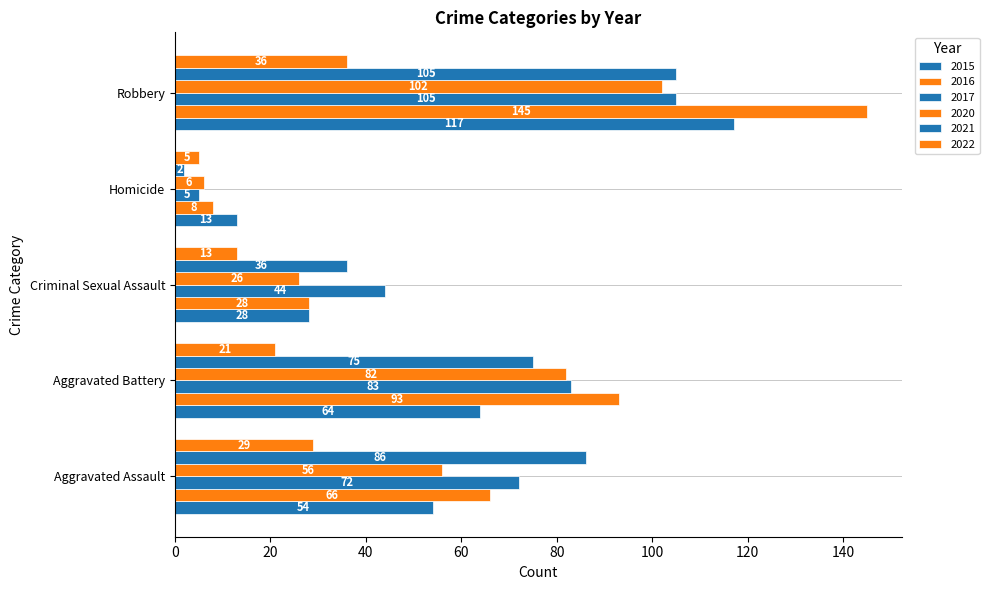

What is the difference between the second highest and second lowest values in the 2022 series?

16